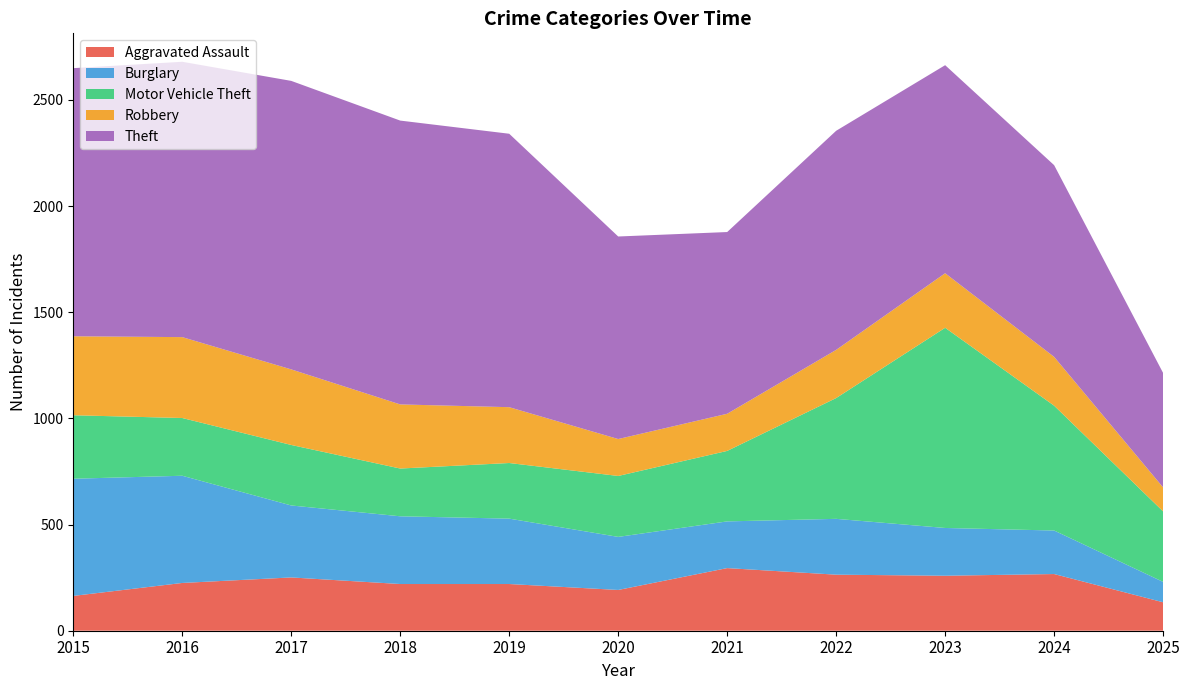

Reading left to right, list all the values displayed in this chart.

Aggravated Assault: 164	225	251	220	220	192	295	264	259	267	134
Burglary: 552	505	339	319	308	250	220	263	225	205	96
Motor Vehicle Theft: 299	272	285	225	262	287	332	569	943	588	332
Robbery: 372	381	356	302	263	174	175	227	257	230	113
Theft: 1263	1297	1359	1337	1288	954	856	1032	980	903	539